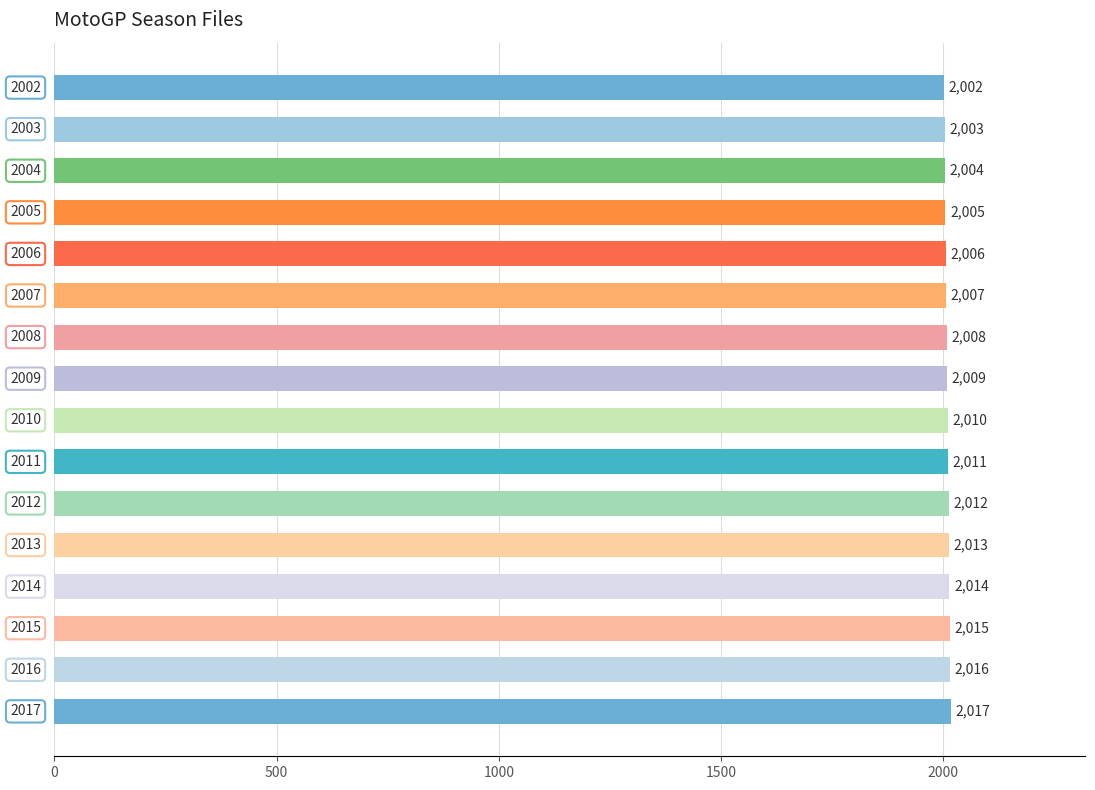

Reading bottom to top, what are all the values shown in this chart?

2017	2016	2015	2014	2013	2012	2011	2010	2009	2008	2007	2006	2005	2004	2003	2002